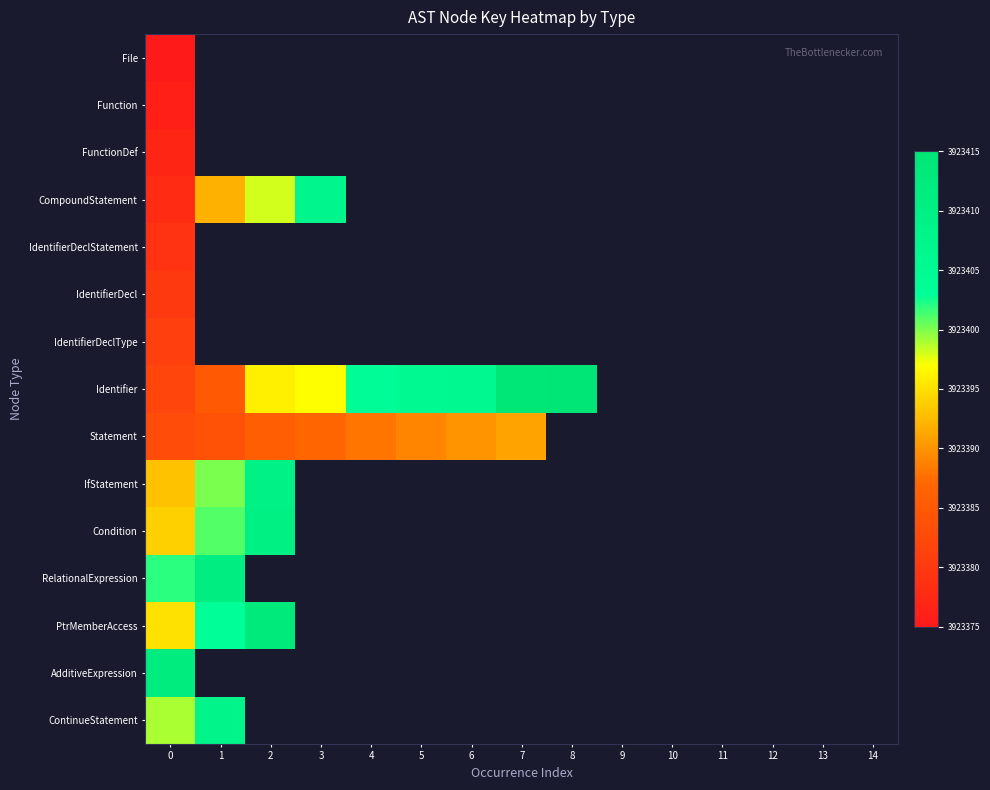

True or false: Statement has a value of 1800995.7 at 3.

False